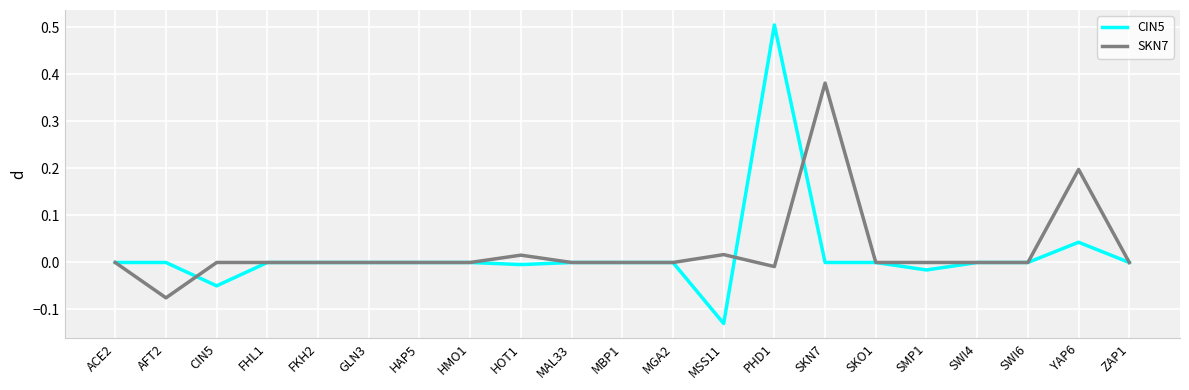

Which series has the largest range (max minus min)?

CIN5